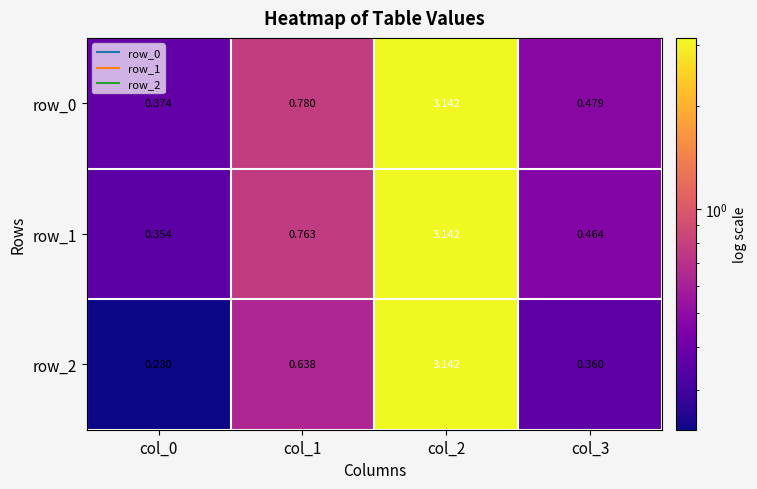

Between col_0 and col_2, which series saw the biggest shift?

row_2